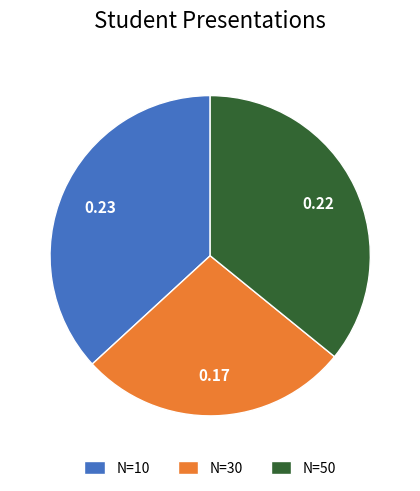

Do N=10 and N=50 together represent more than half of the pie?

Yes